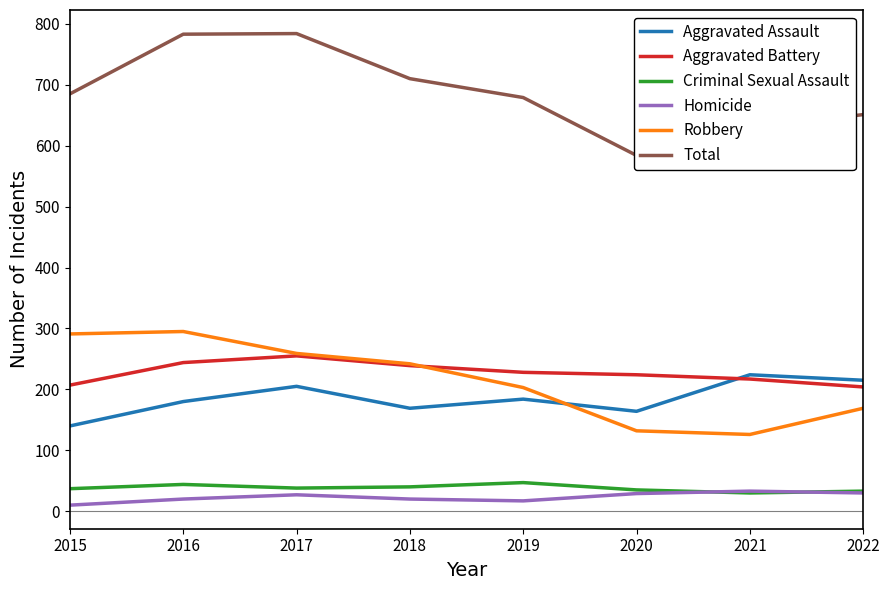

Rank the series by their maximum value, from highest to lowest.

Total, Robbery, Aggravated Battery, Aggravated Assault, Criminal Sexual Assault, Homicide